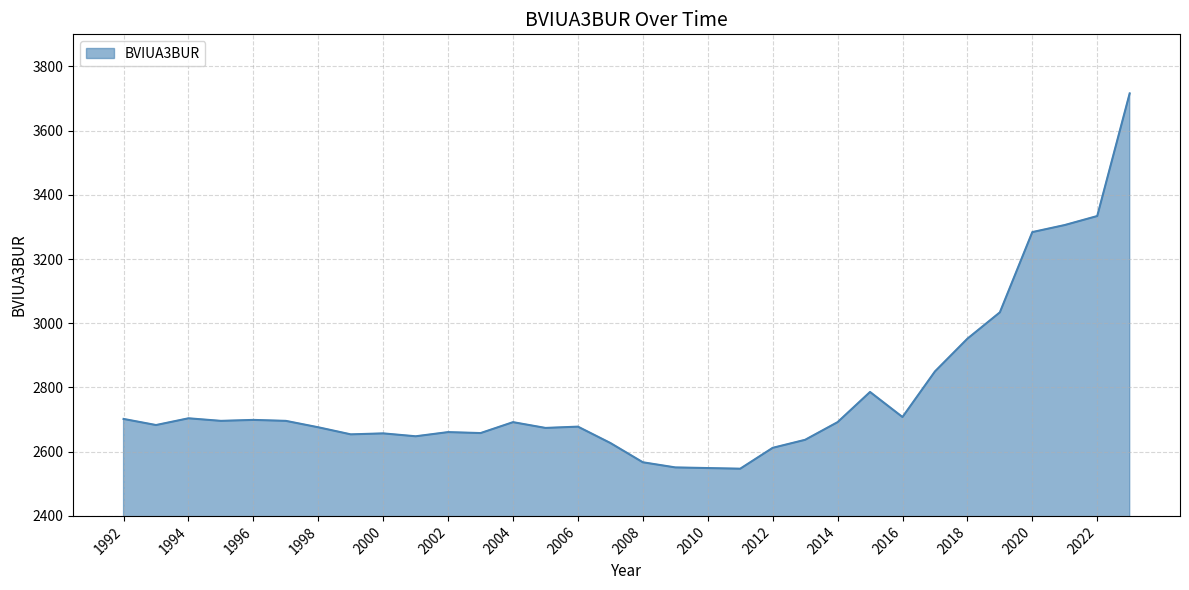

What is the maximum value shown in the chart?

3716